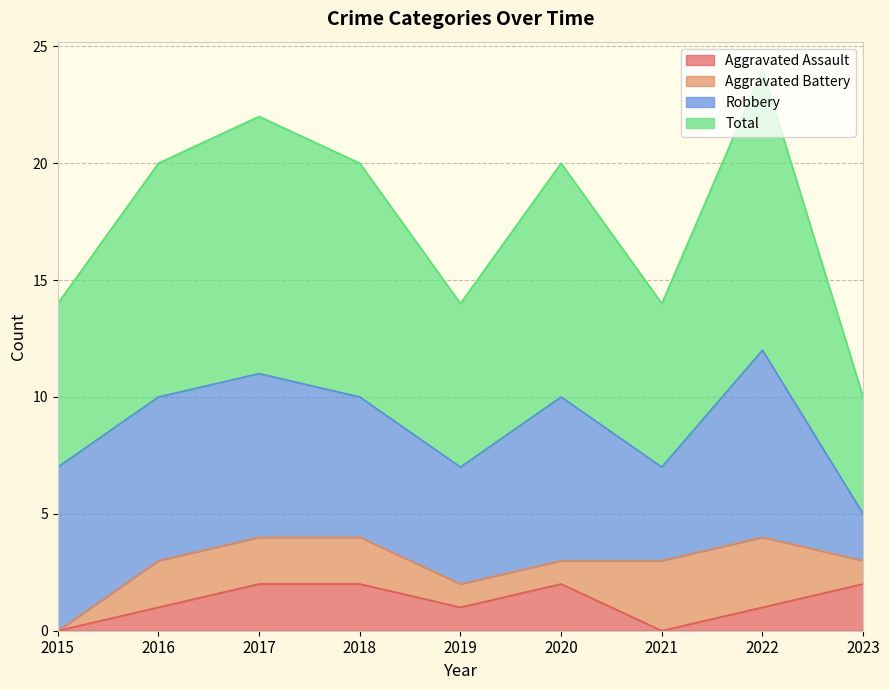

At how many categories does at least one series exceed 1?

9